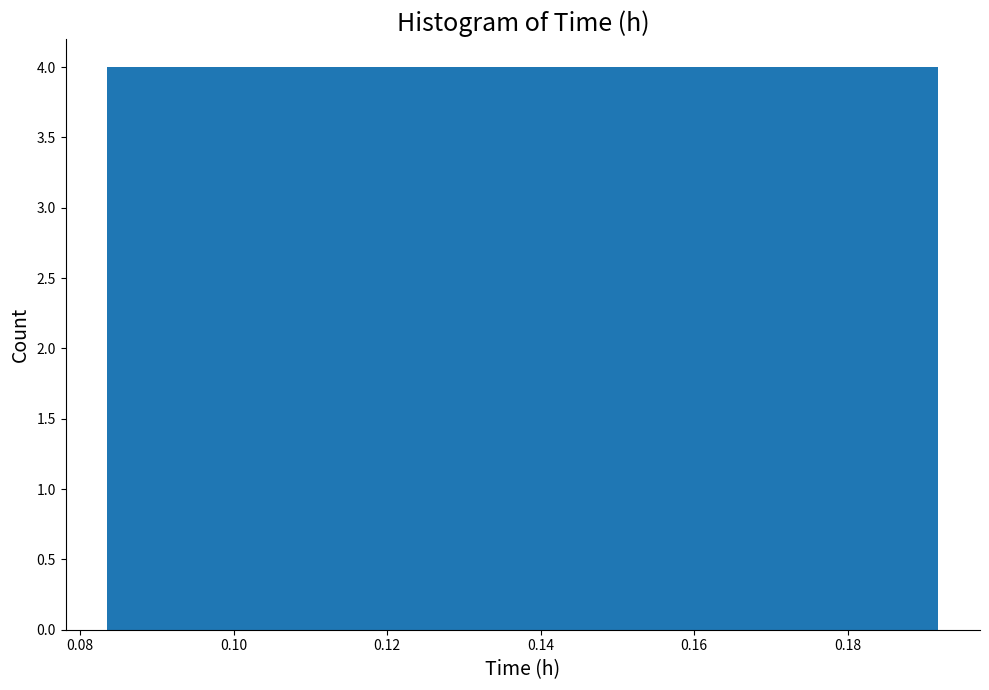

Reading left to right, transcribe this chart: for each bar, give the range it covers on the x-axis and its height. Neither the bar edges nor the heights are printed on the chart, so give them approximately, as read against the axes.

0.084 to 0.094: 4
0.094 to 0.106: 4
0.106 to 0.116: 4
0.116 to 0.126: 4
0.126 to 0.138: 4
0.138 to 0.148: 4
0.148 to 0.160: 4
0.160 to 0.170: 4
0.170 to 0.182: 4
0.182 to 0.192: 4